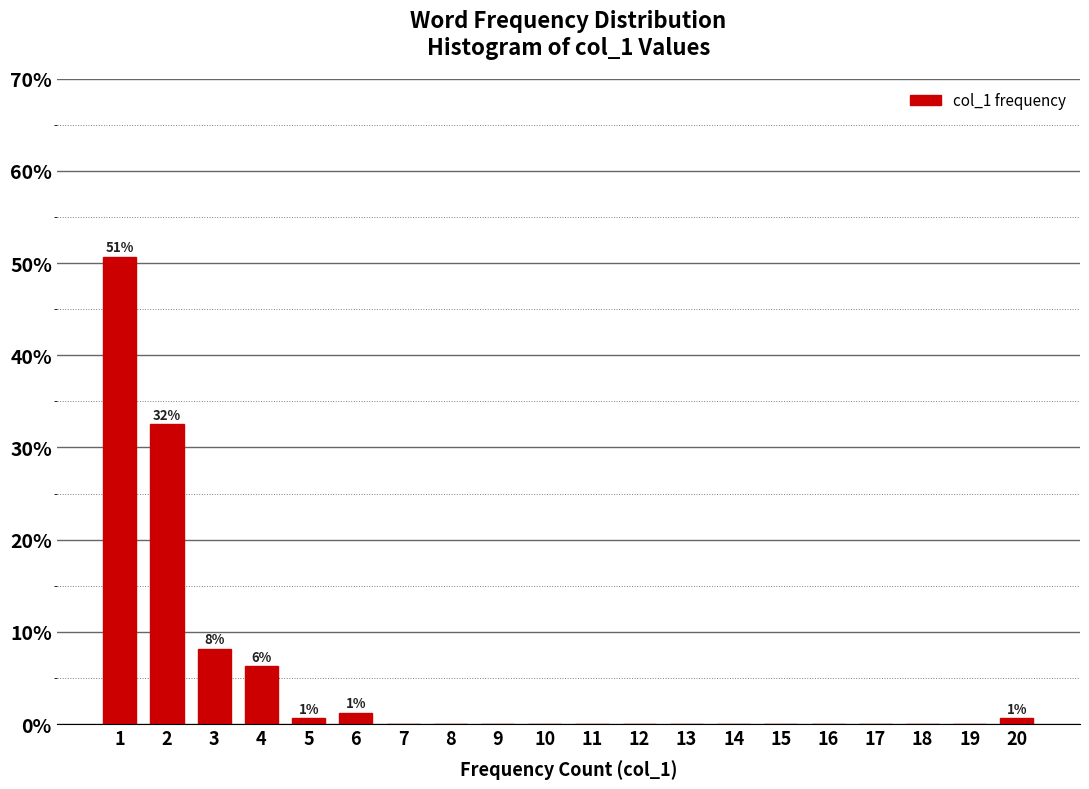

What is the maximum value shown in the chart?

50.6